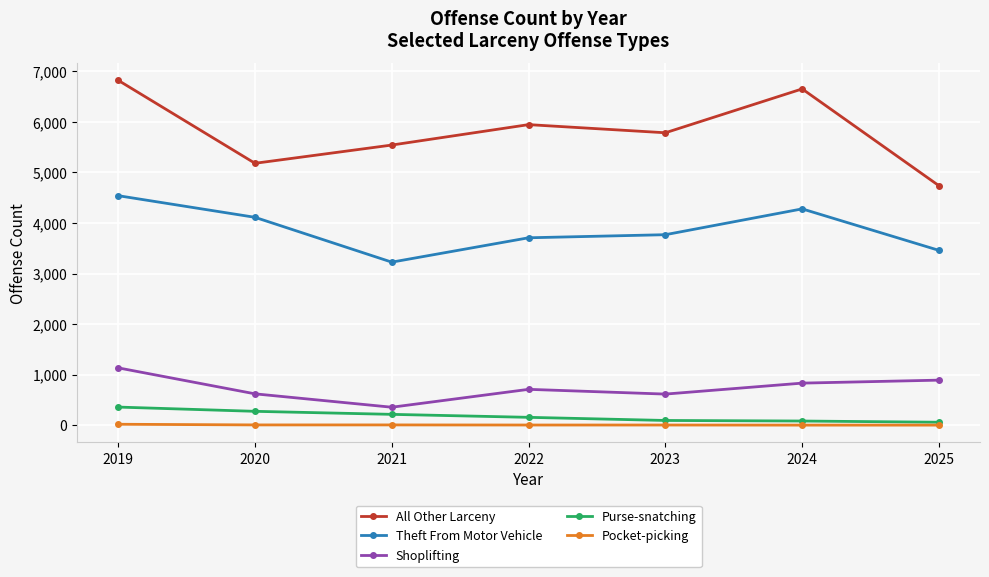

What is the sum of all Pocket-picking values?

36